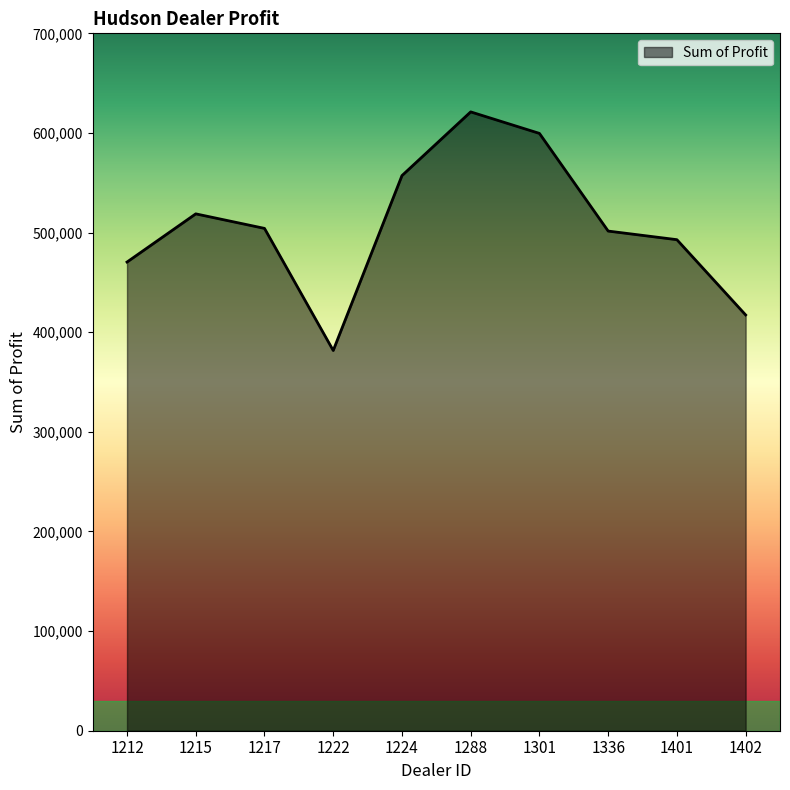

Is it true that the value at 1222 is 101941.1?

False